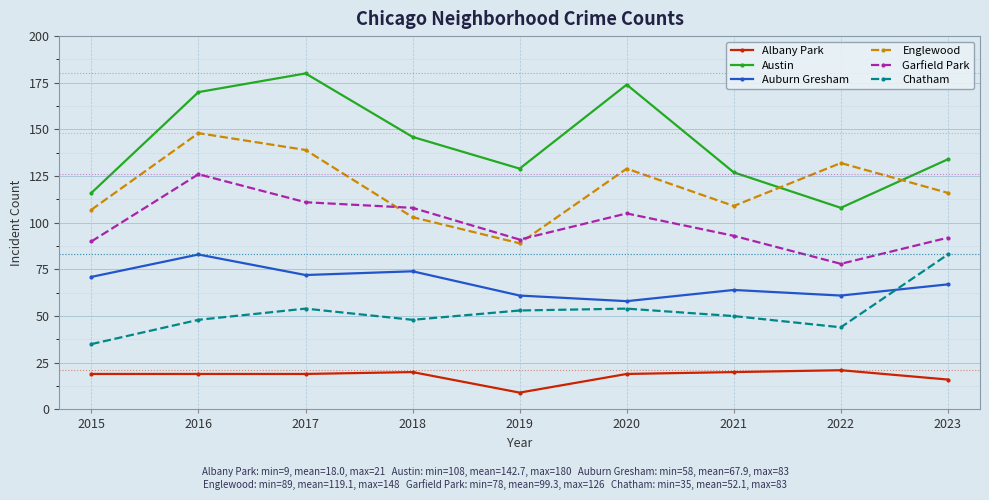

True or false: Chatham and Austin intersect in this chart.

False